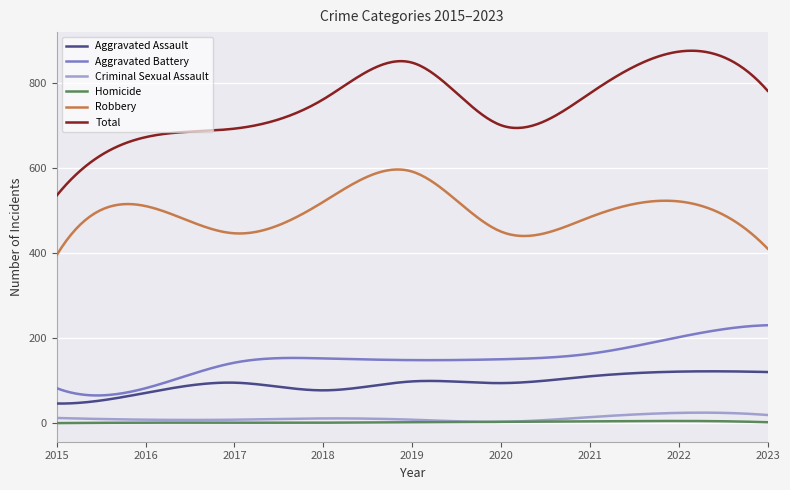

Which series has the largest total across all categories?

Total